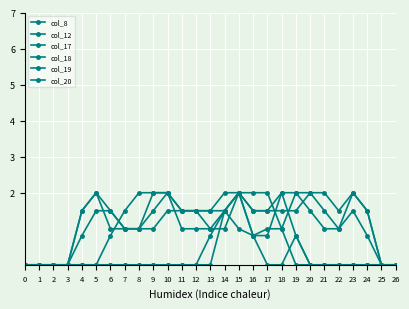

Reading left to right, extract all data points from this chart.

col_8: 0.0	0.0	0.0	0.0	0.0	0.0	0.8	1.5	2.0	2.0	2.0	1.5	1.5	1.5	1.5	1.0	0.8	0.0	0.0	0.8	0.0	0.0	0.0	0.0	0.0	0.0	0.0
col_12: 0.0	0.0	0.0	0.0	0.0	0.0	0.0	0.0	0.0	0.0	0.0	0.0	0.0	0.0	1.5	2.0	0.8	1.0	1.0	0.0	0.0	0.0	0.0	0.0	0.0	0.0	0.0
col_17: 0.0	0.0	0.0	0.0	1.5	2.0	1.0	1.0	1.0	2.0	2.0	1.0	1.0	1.0	1.0	2.0	1.5	1.5	2.0	0.8	0.0	0.0	0.0	0.0	0.0	0.0	0.0
col_18: 0.0	0.0	0.0	0.0	1.5	2.0	1.5	1.0	1.0	1.5	2.0	1.5	1.5	1.0	1.5	2.0	0.8	0.8	2.0	2.0	1.5	1.0	1.0	1.5	0.8	0.0	0.0
col_19: 0.0	0.0	0.0	0.0	0.8	1.5	1.5	1.0	1.0	1.0	1.5	1.5	1.5	1.5	2.0	2.0	1.5	1.5	1.5	1.5	2.0	1.5	1.0	2.0	1.5	0.0	0.0
col_20: 0.0	0.0	0.0	0.0	0.0	0.0	0.0	0.0	0.0	0.0	0.0	0.0	0.0	0.8	1.5	2.0	2.0	2.0	1.0	2.0	2.0	2.0	1.5	2.0	1.5	0.0	0.0